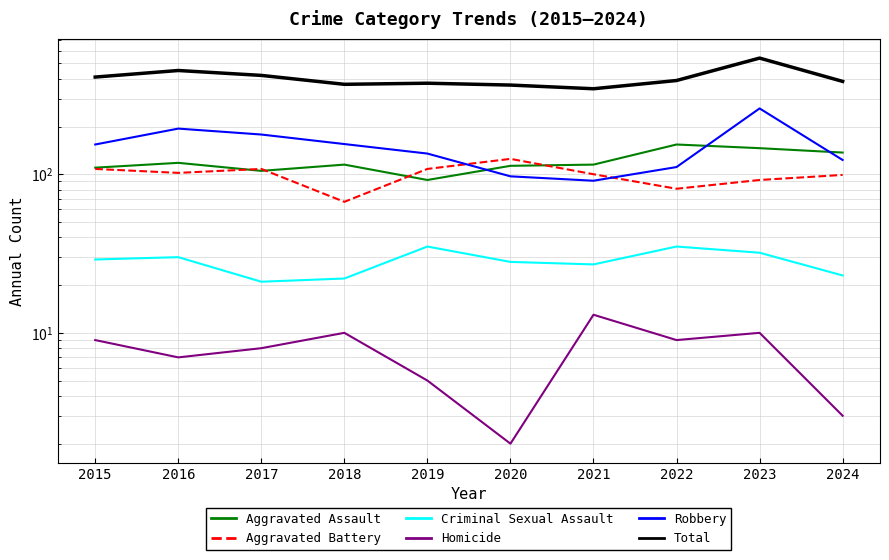

Which has a higher value, 2016 or 2018?

2016